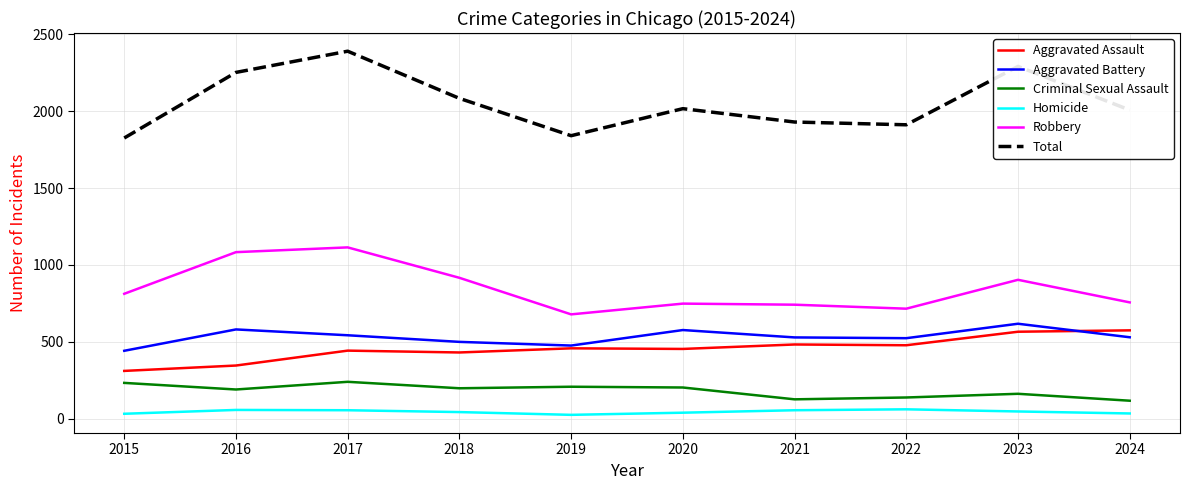

Is it true that Total equals 1202 at 2020?

False